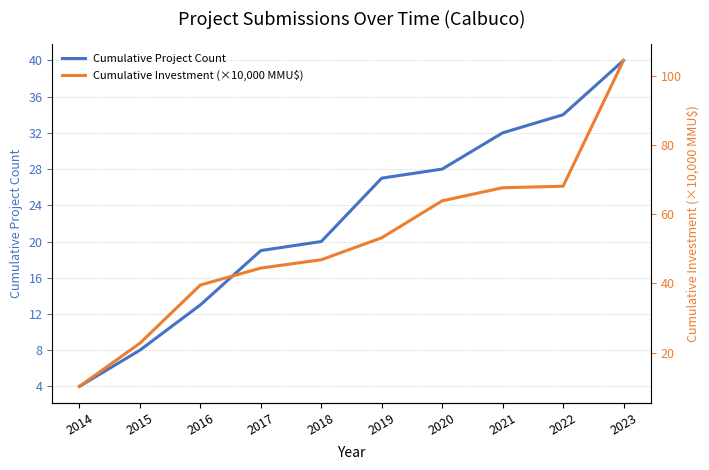

What are all the series names shown in the legend?

Cumulative Project Count, Cumulative Investment (×10,000 MMU$)